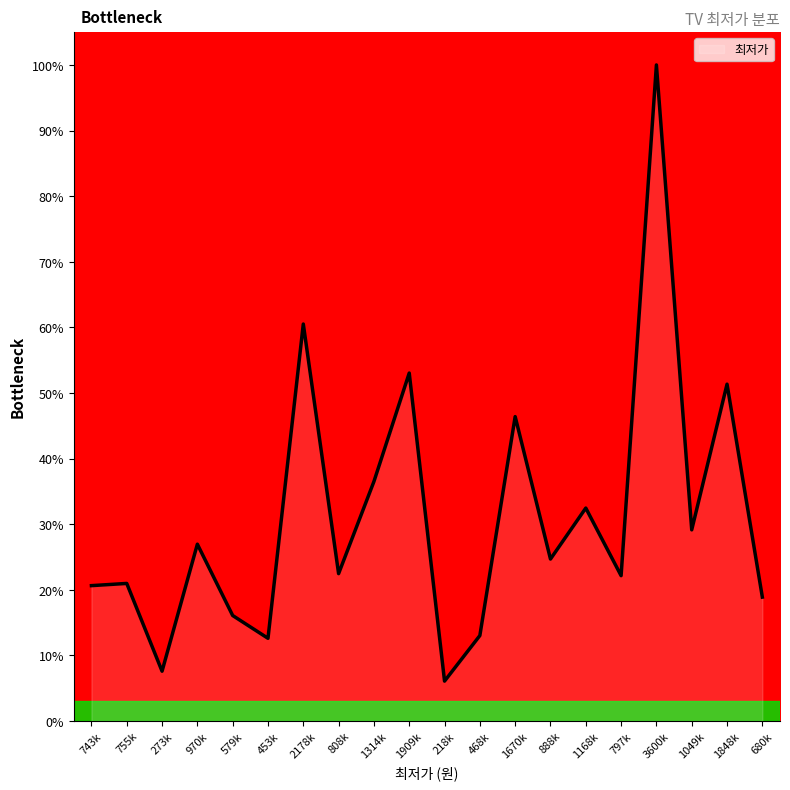

How many interior local valleys (lower than both neighbors) does the data have?

7